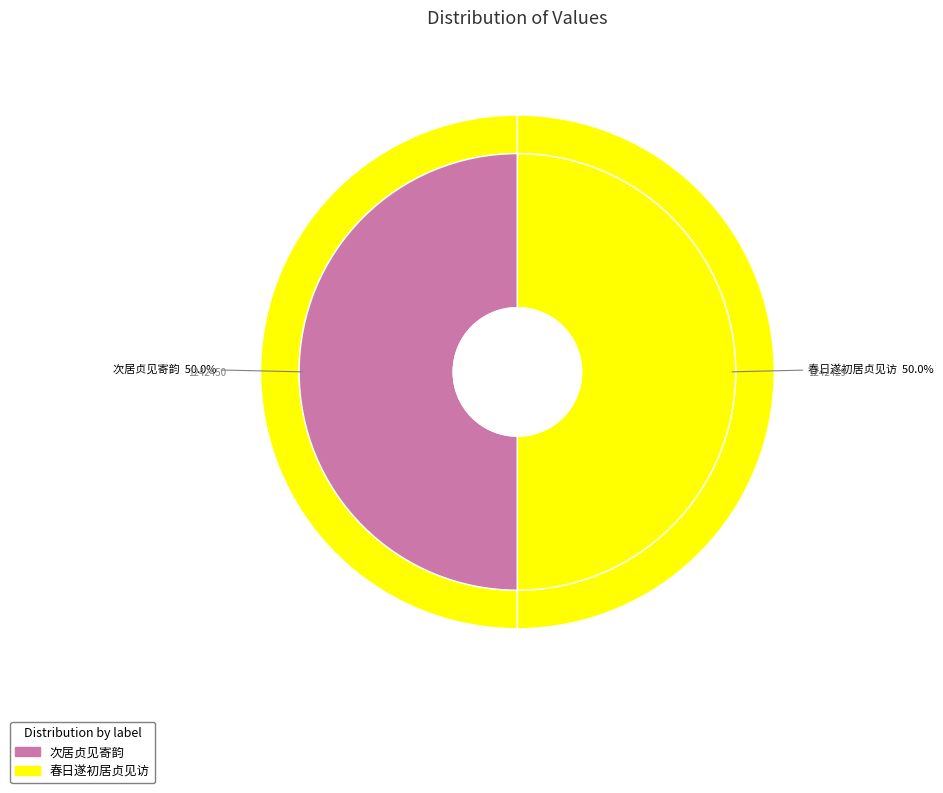

What portion of the pie excludes 春日遂初居贞见访?

50.0%